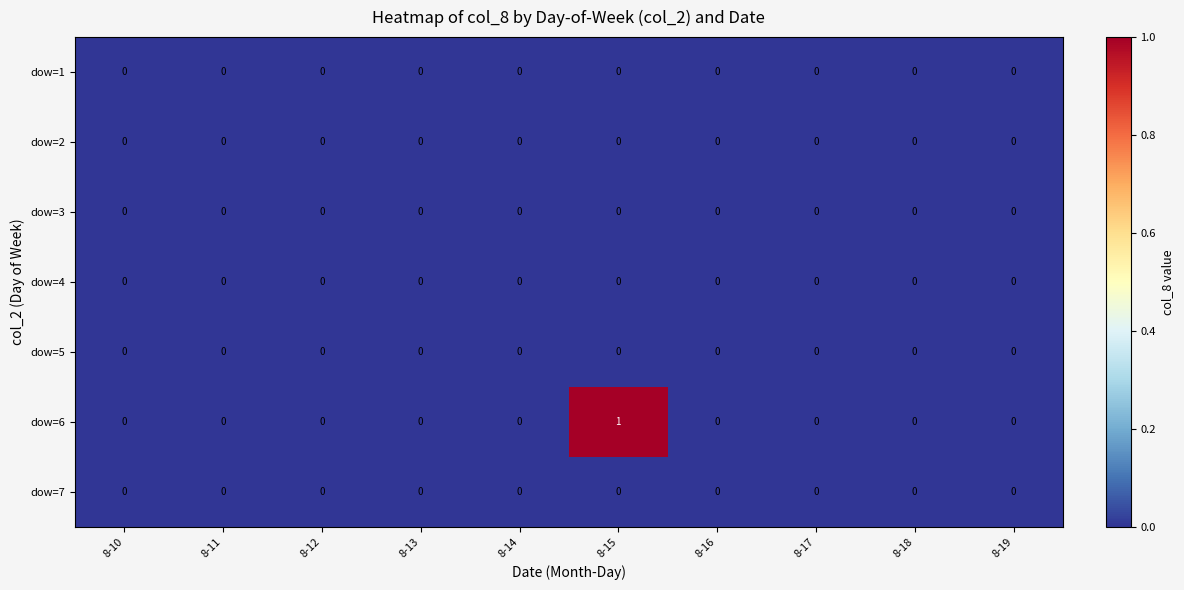

Which series has the largest range (max minus min)?

dow=6